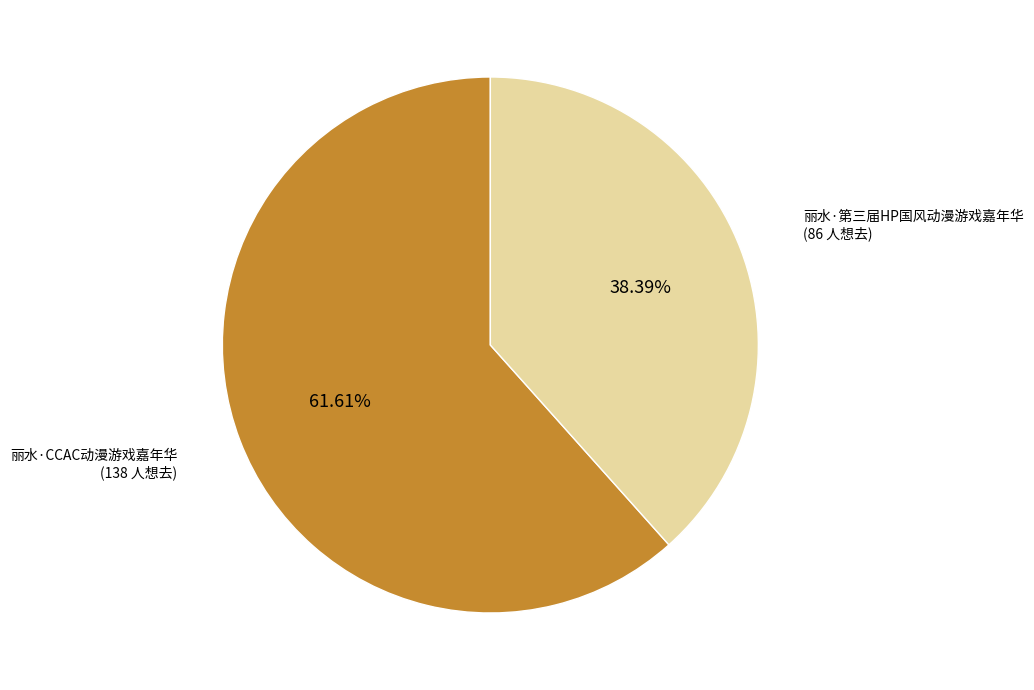

Between 丽水·CCAC动漫游戏嘉年华 and 丽水·第三届HP国风动漫游戏嘉年华, which is larger?

丽水·CCAC动漫游戏嘉年华